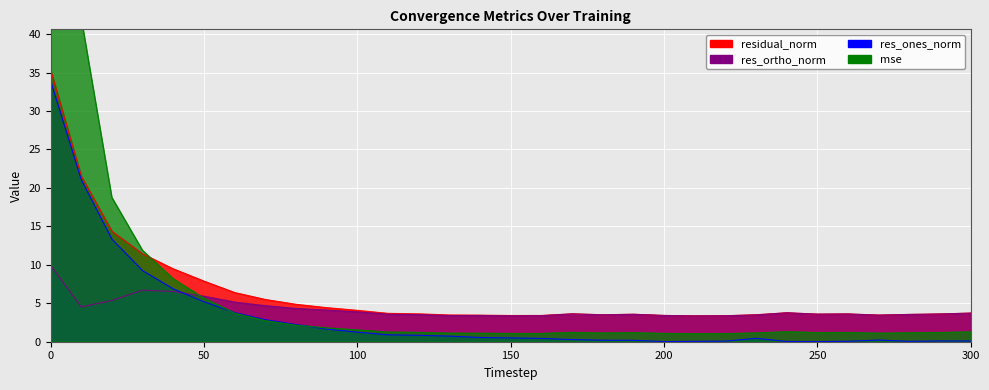

The value of mse at 270 is 1.1. True or false?

True